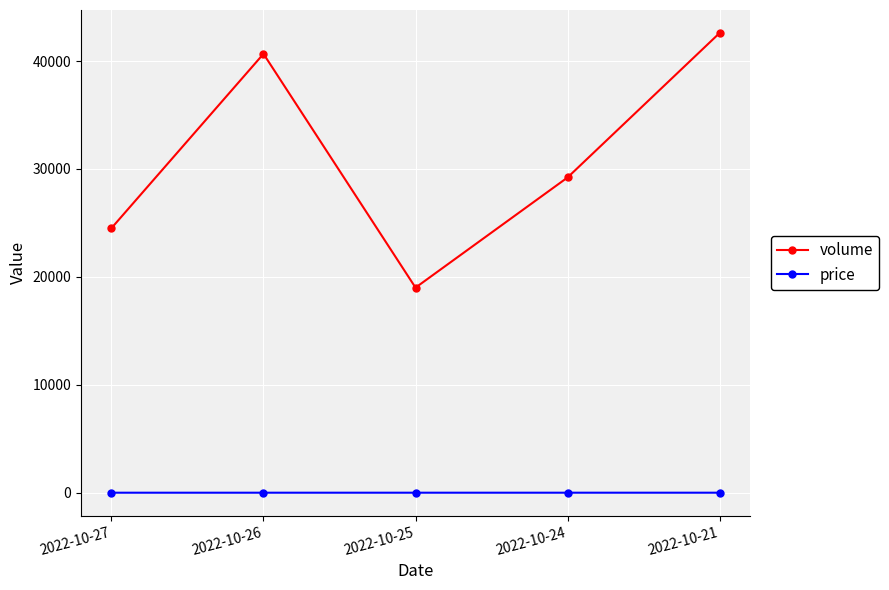

Where is the first local minimum for volume?

2022-10-25